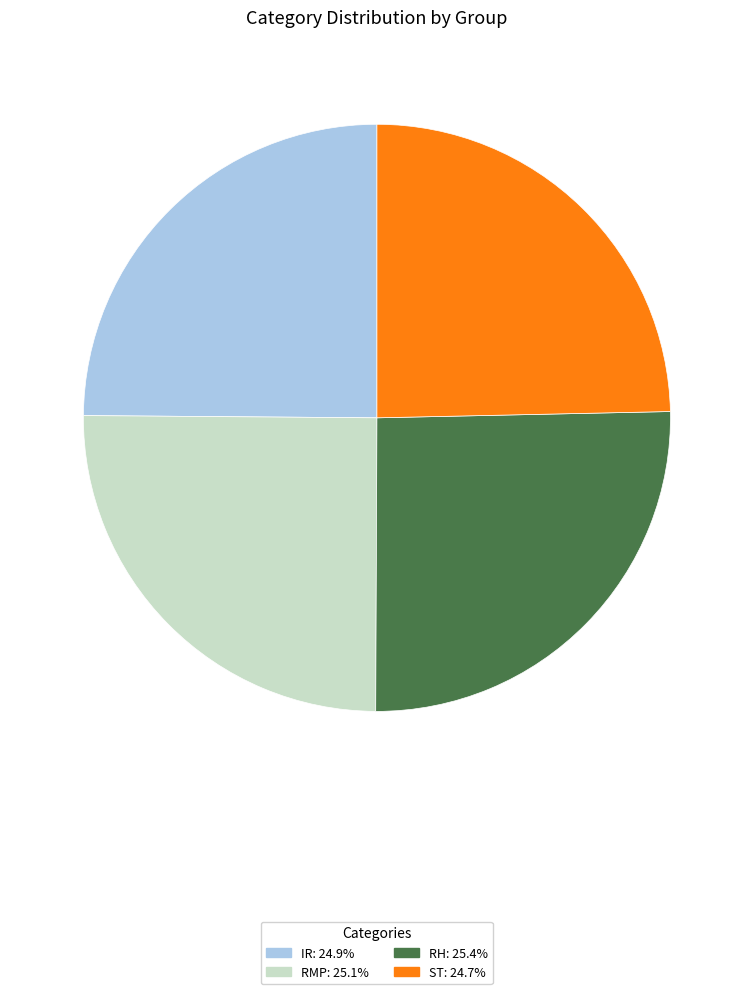

Approximately how many times larger is the value at RH: 25.4% compared to ST: 24.7%?

1.0